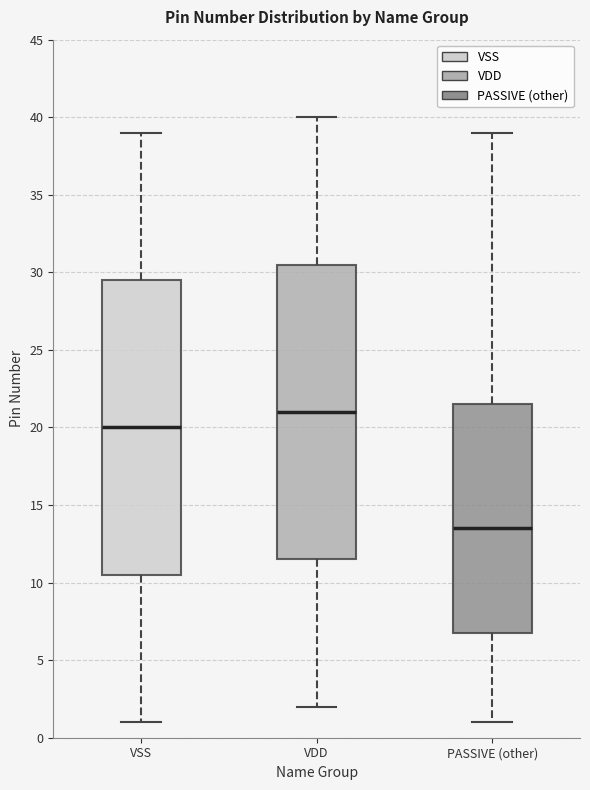

Reading left to right, read every box against the y-axis: the position of its median line, the range the box covers, and the ends of its whiskers. The values are not printed on the chart, so give them approximately, as read against the axis.

VSS: median 20.0, box 10.5 to 29.5, whiskers 1.0 to 39.0
VDD: median 21.0, box 11.5 to 30.5, whiskers 2.0 to 40.0
PASSIVE (other): median 13.5, box 7.0 to 21.5, whiskers 1.0 to 39.0